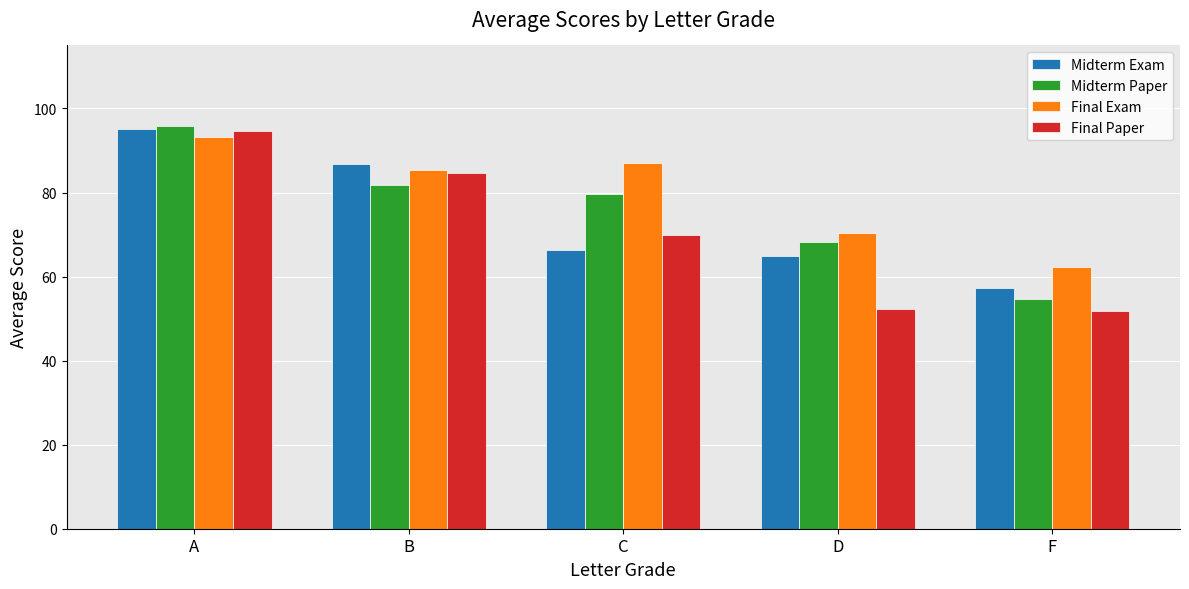

What is the average value of the Final Paper series?

70.7